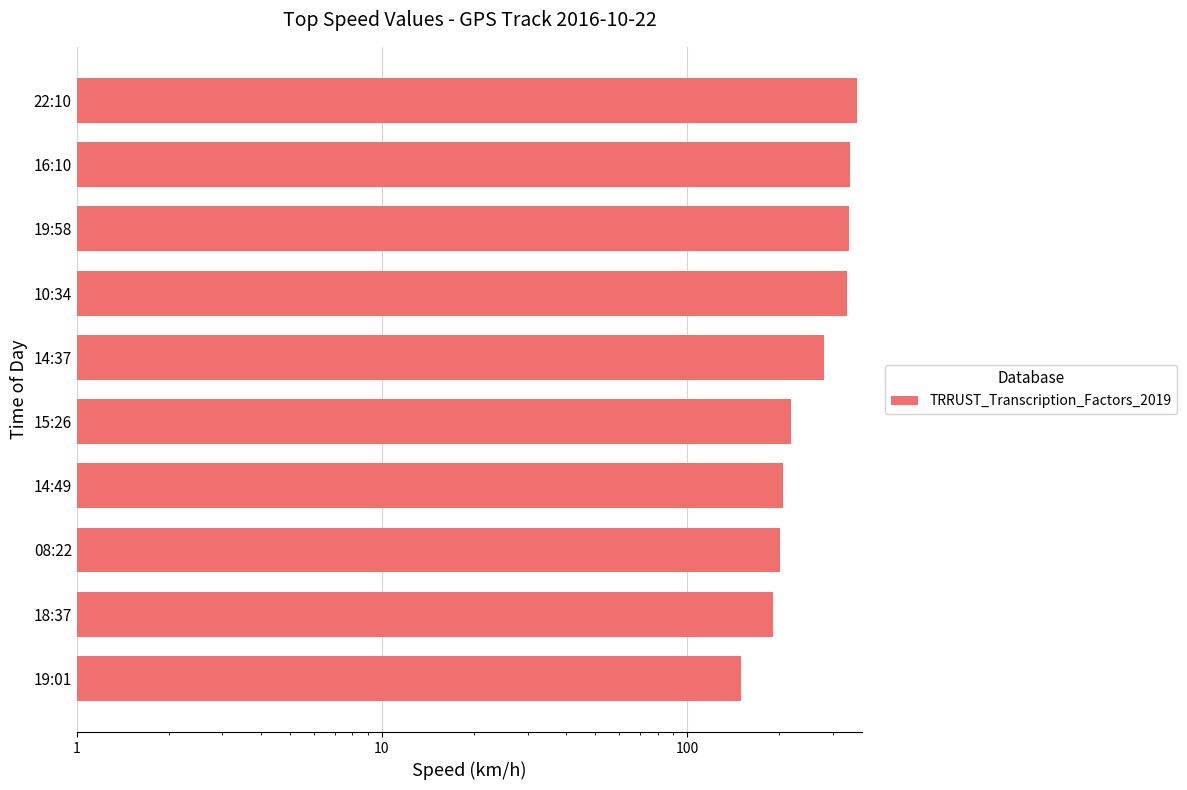

What is the difference between the maximum and minimum values?

208.6